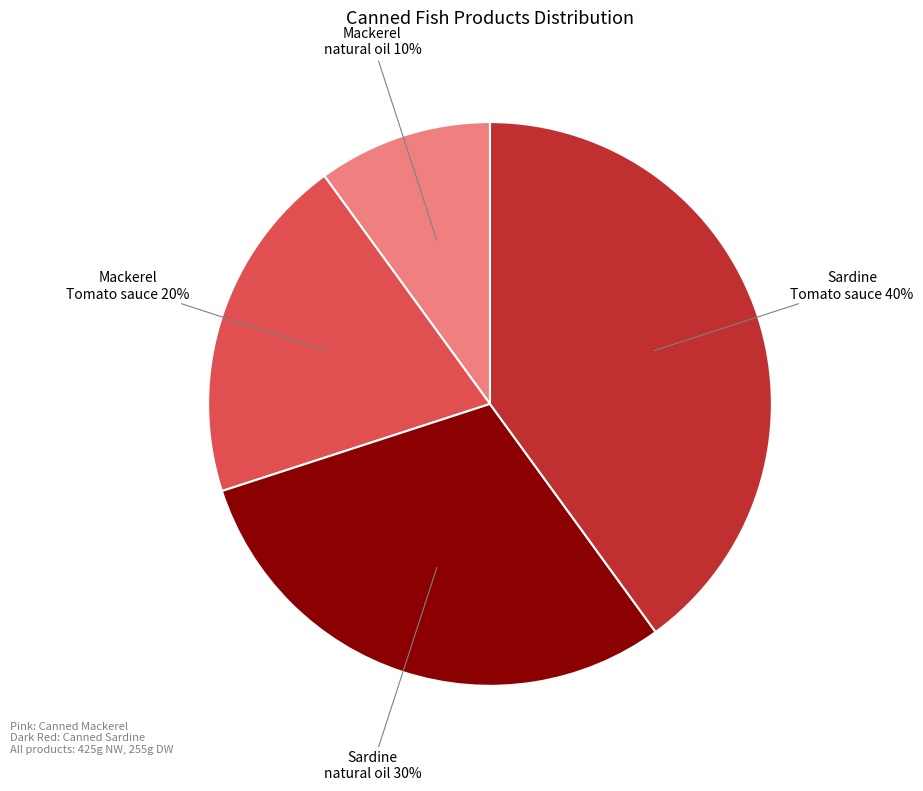

To the nearest percent, what is the difference between the largest and smallest slice percentages?

30%